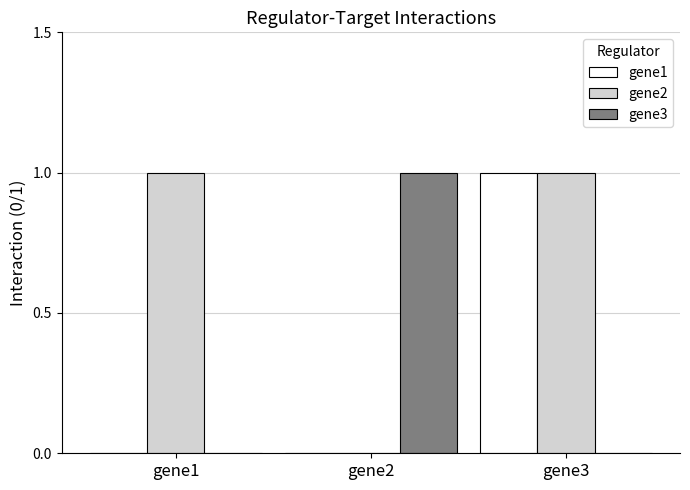

What is the greatest value displayed?

1